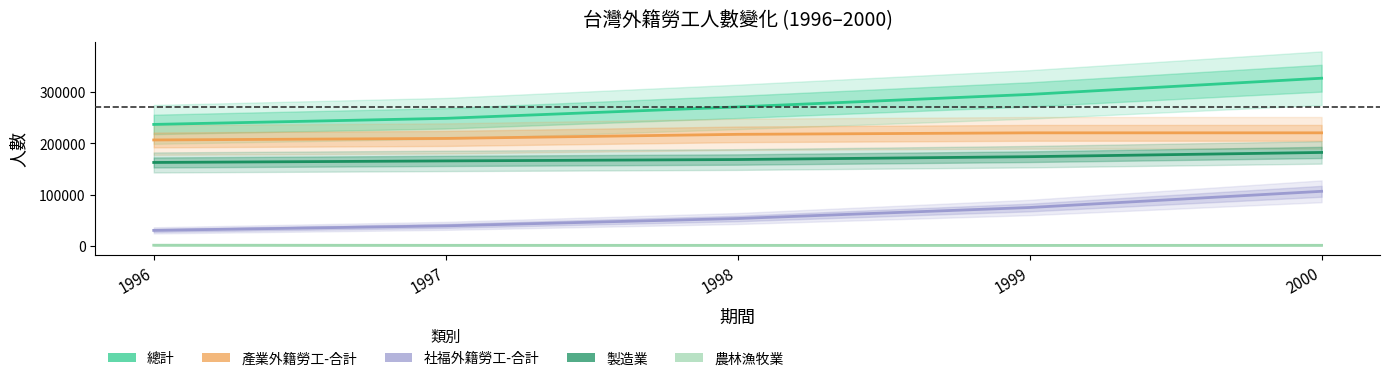

List the series in order of their peak value, highest first.

總計, 產業外籍勞工-合計, 製造業, 社福外籍勞工-合計, 農林漁牧業